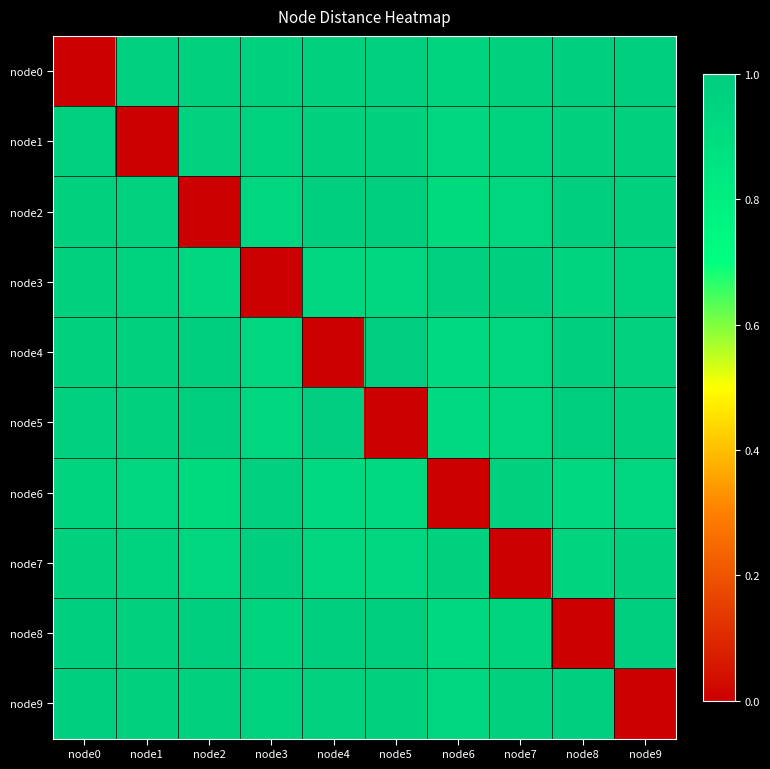

Which category has the highest value across all series?

node5